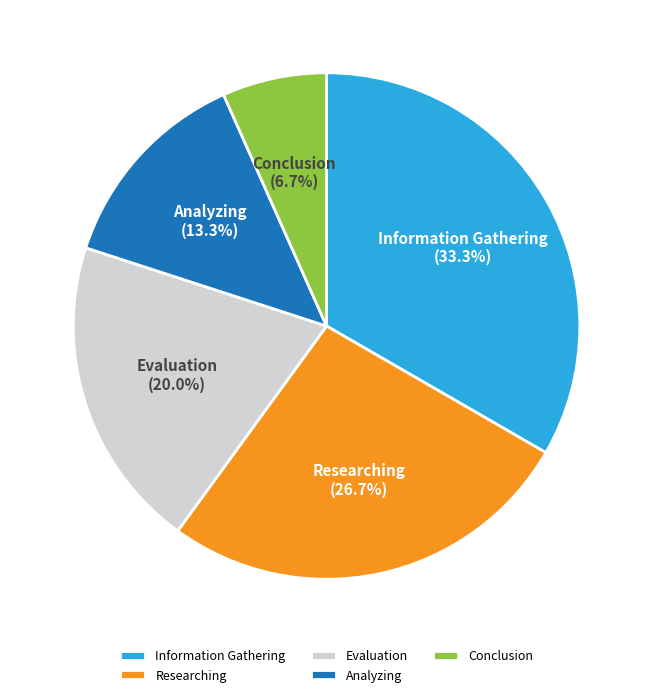

To the nearest percent, what is the average slice percentage?

20%